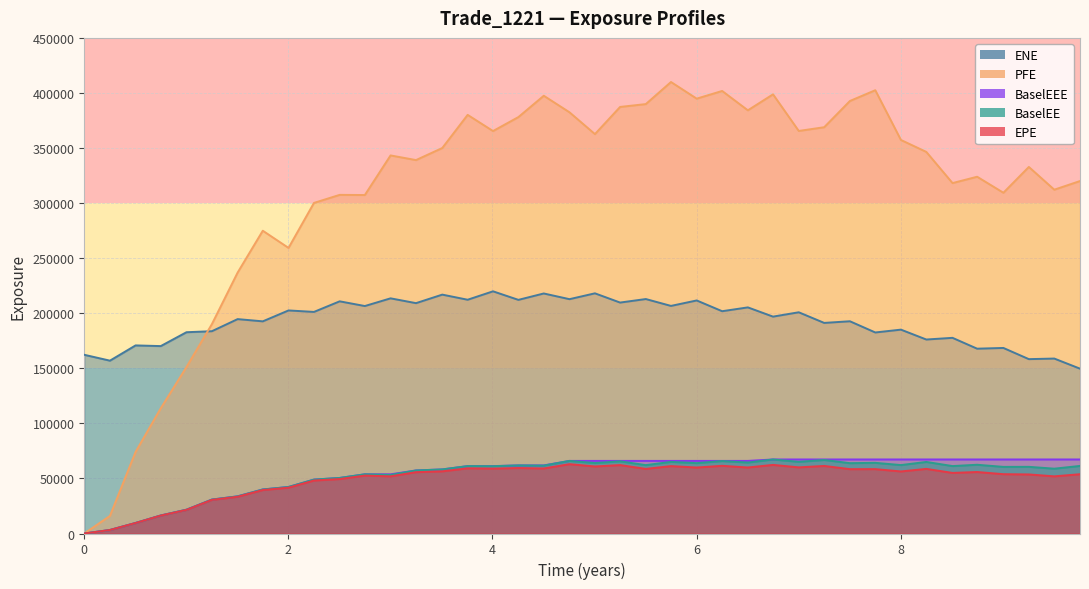

True or false: BaselEEE and ENE cross at least once.

False